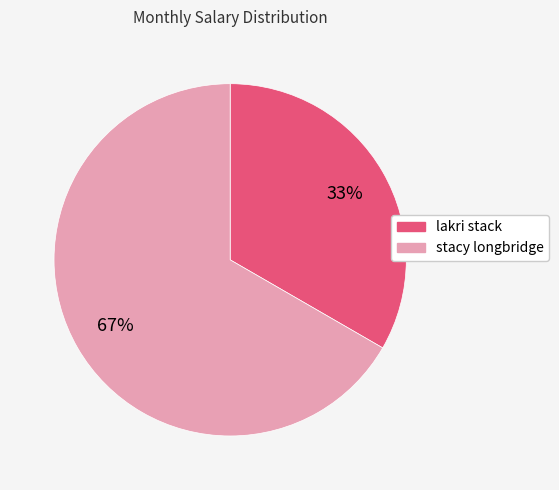

What is the ratio of the value at lakri stack to the value at stacy longbridge?

0.5